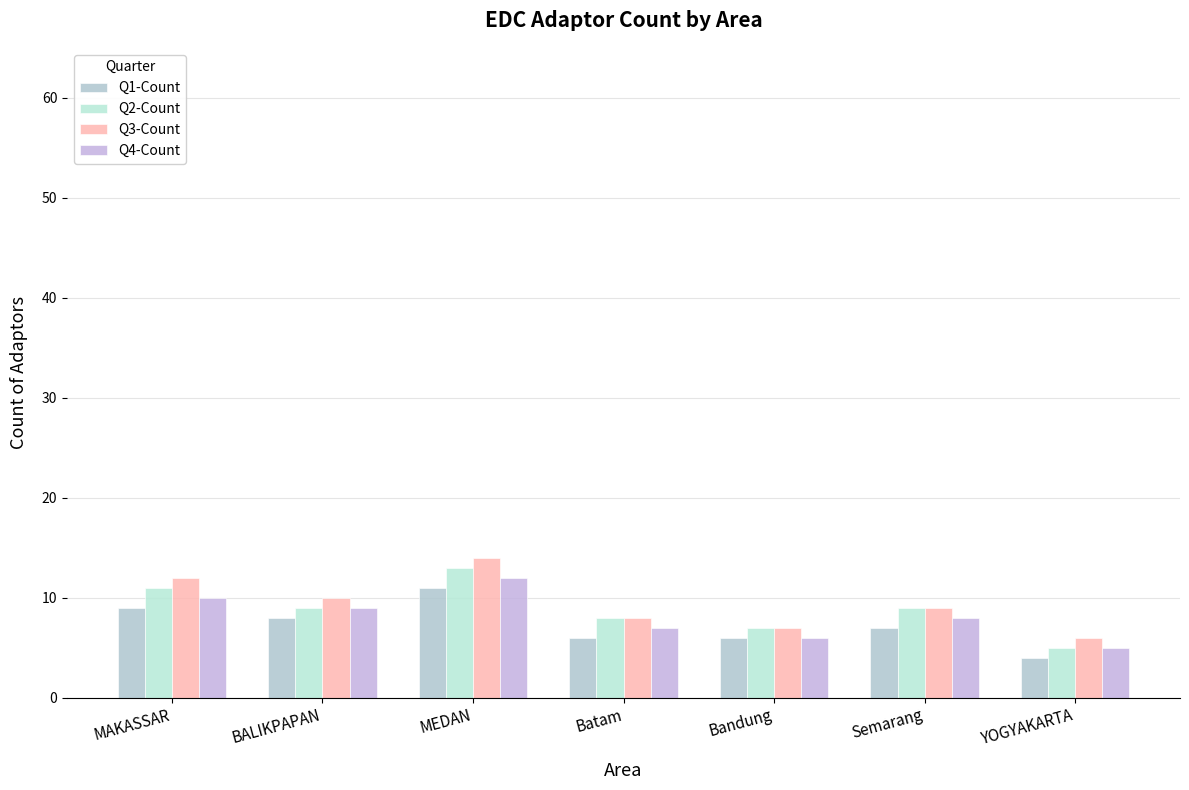

The value of Q1-Count at Bandung is 2. True or false?

False